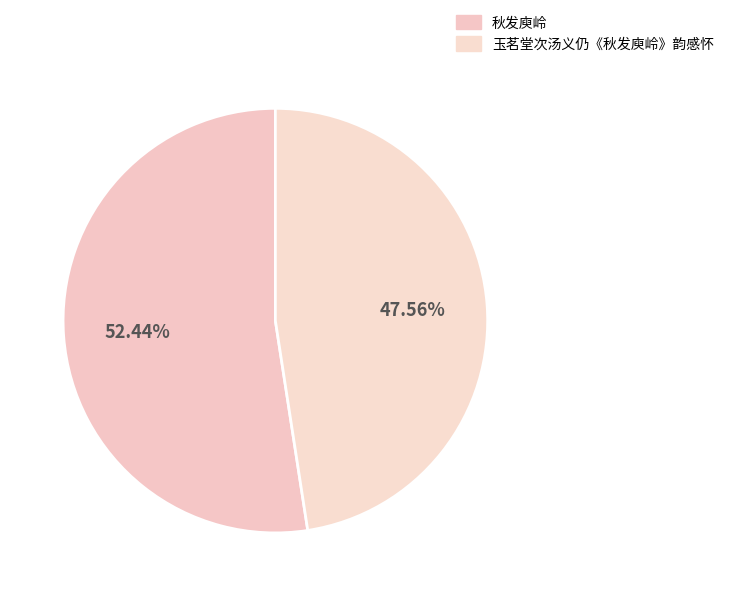

The 秋发庾岭 slice represents 52% of the pie. True or false?

True